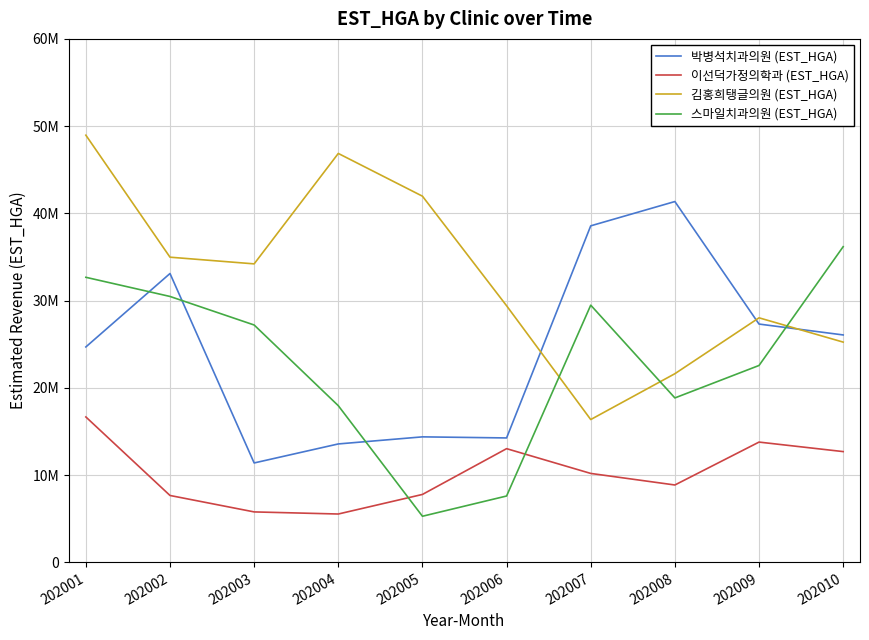

What is the highest value of the 박병석치과의원 (EST_HGA) series?

41356860